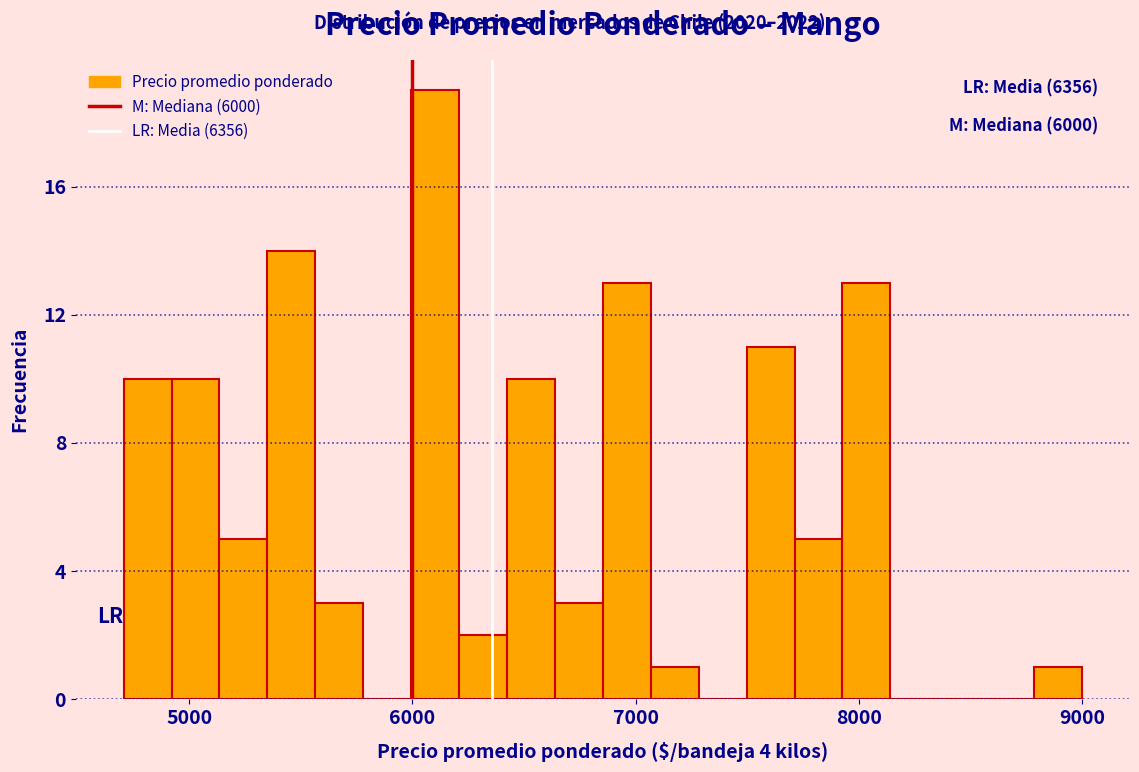

Around what value on the x-axis is the tallest bar? Give the approximate position of its centre, as read against the axis.

6100